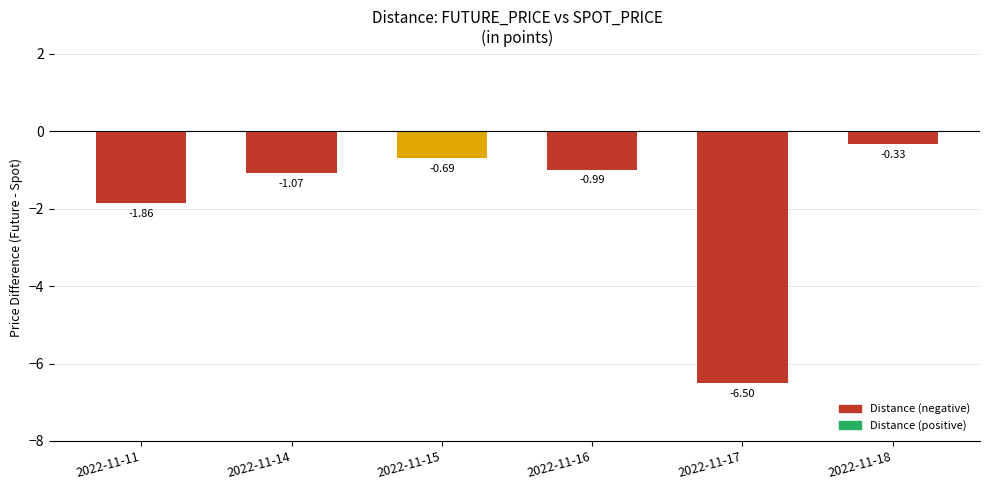

What is the change in value from 2022-11-17 to 2022-11-18?

+6.2